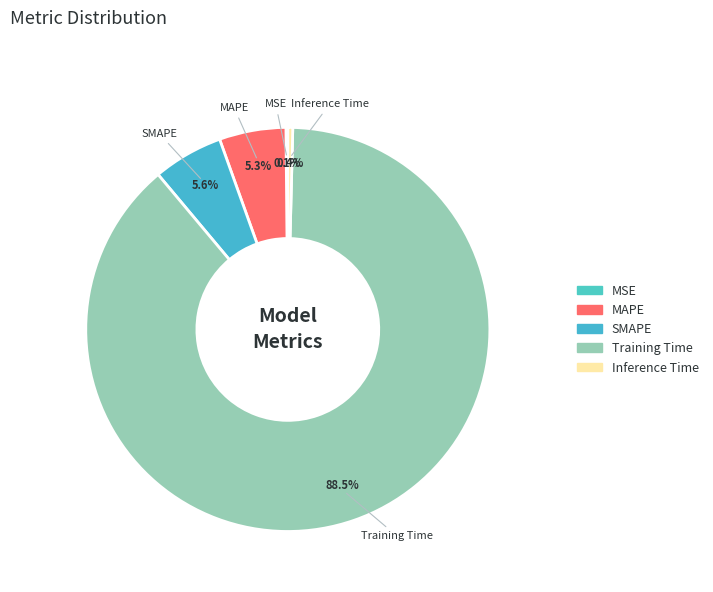

Which has a higher value, Inference Time or MAPE?

MAPE